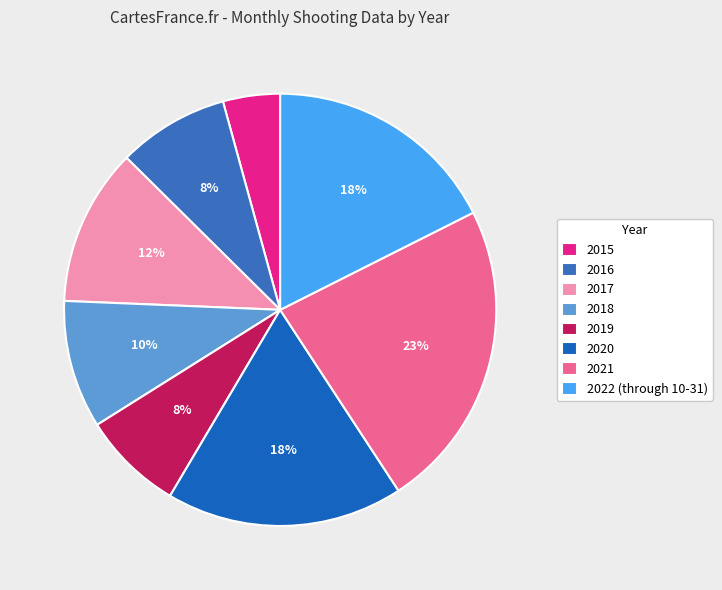

Does any single category account for the majority?

No